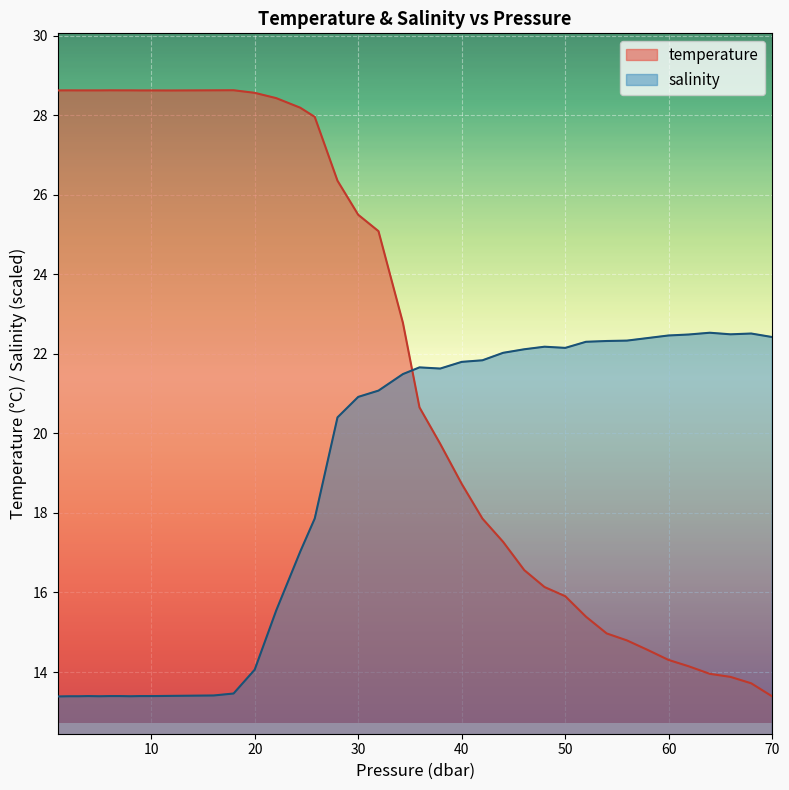

True or false: salinity has a value of 22.2 at 50.

True